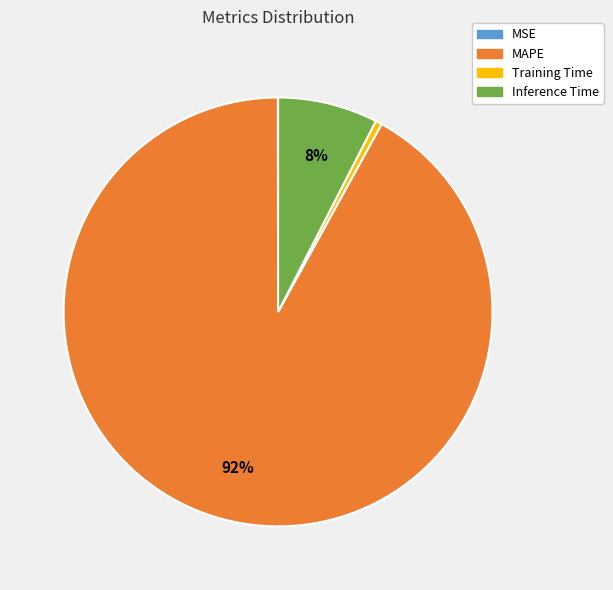

Is it true that Inference Time is 8% of the pie?

True